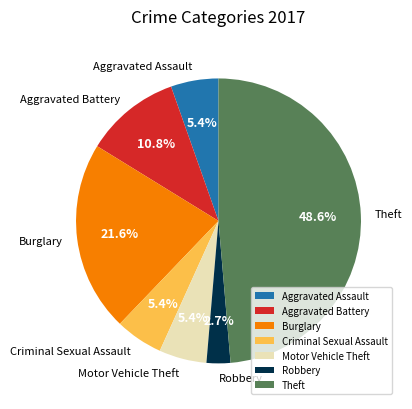

To the nearest percent, what is the average slice percentage?

14%